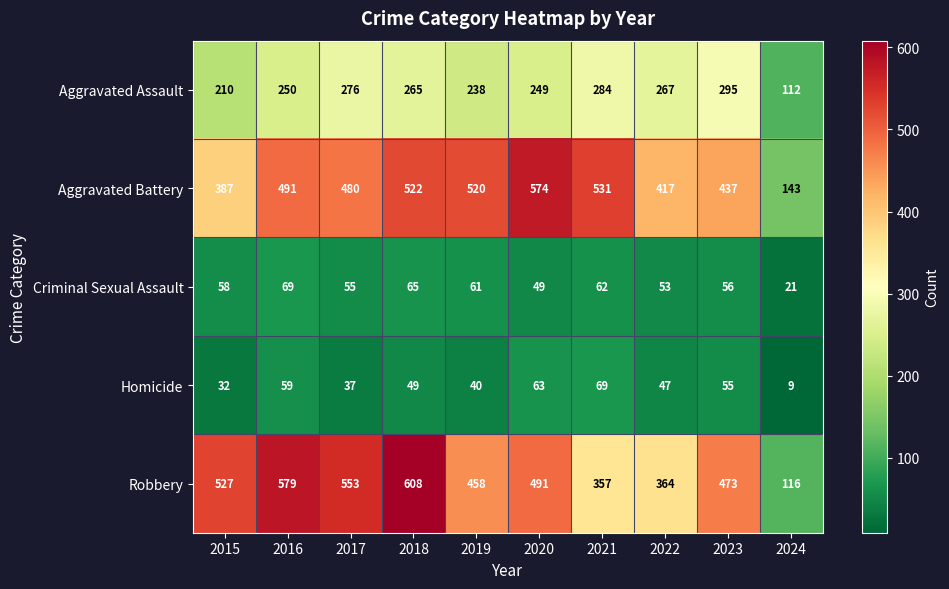

What value does the Homicide series have at 2024?

9